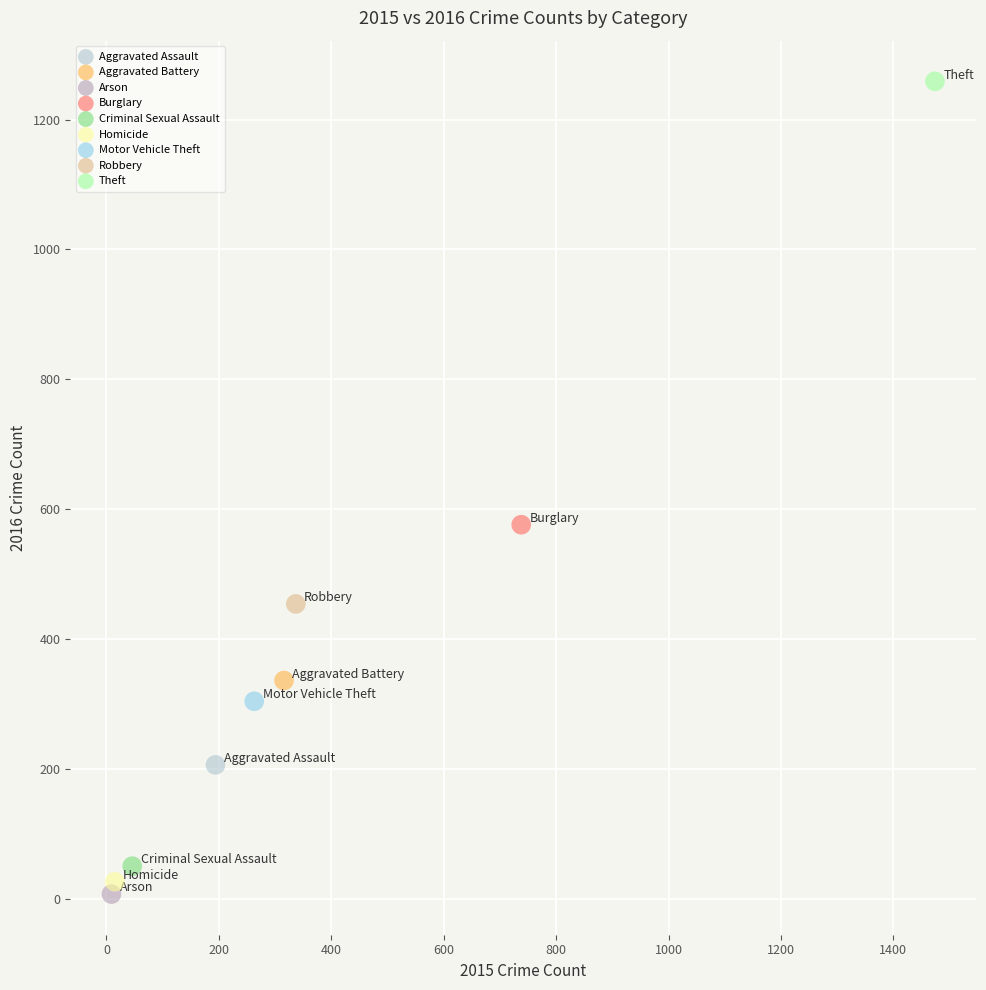

Which series contains the lowest Y value?

Arson